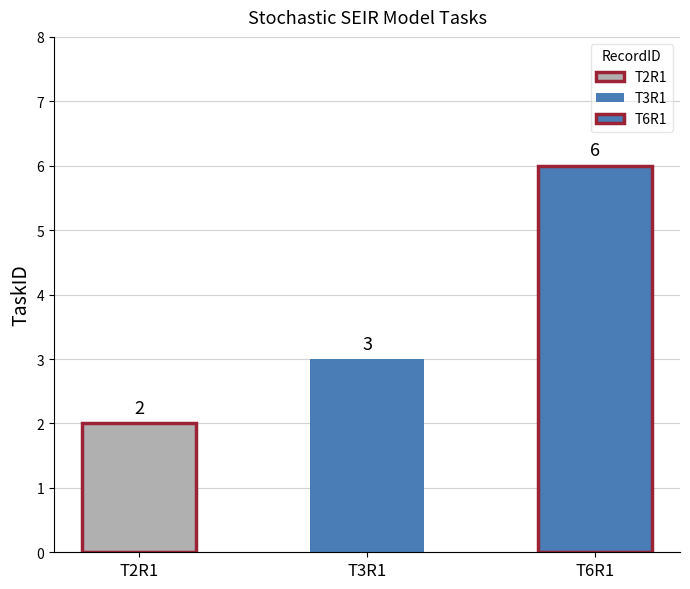

The value at T3R1 is 2. True or false?

False